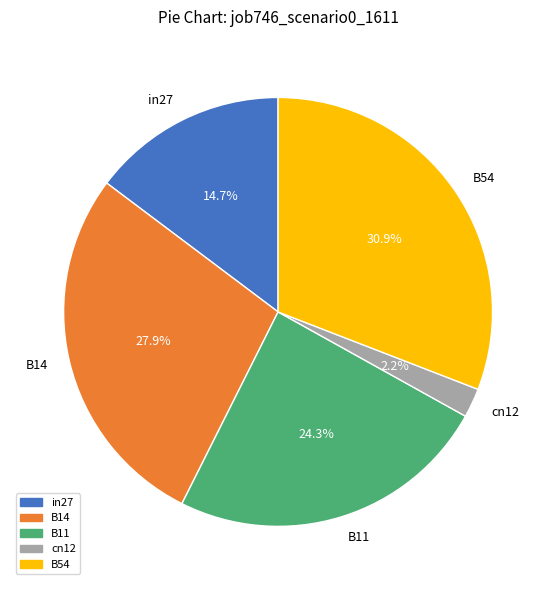

The B11 slice represents 24% of the pie. True or false?

True